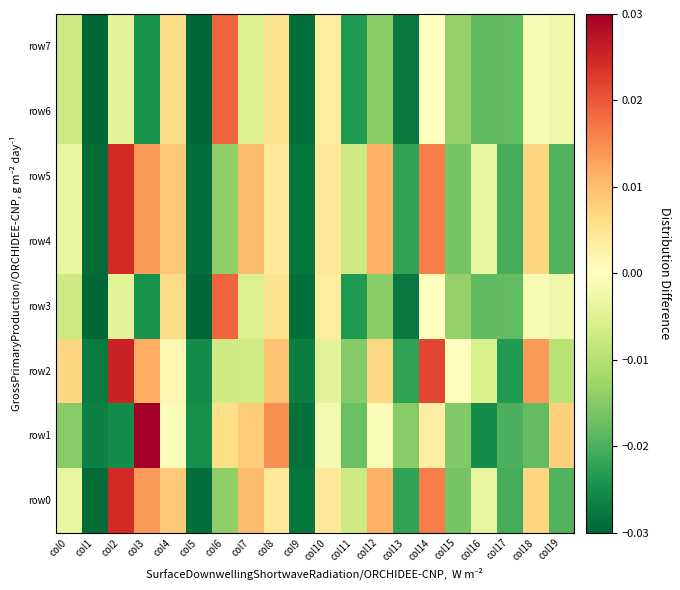

Which series has the largest total across all categories?

row2